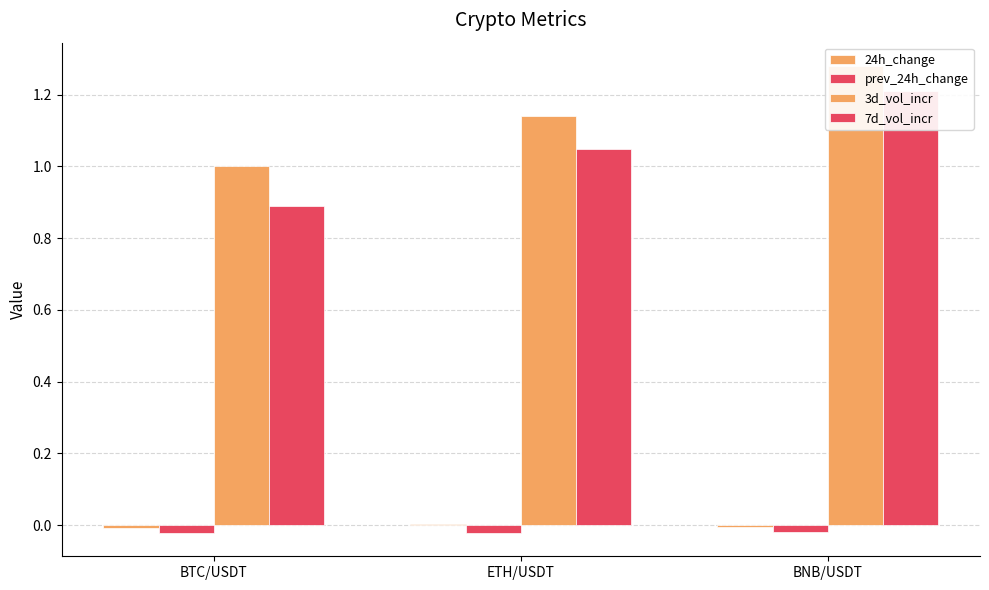

True or false: 3d_vol_incr has a value of 1.1 at ETH/USDT.

True